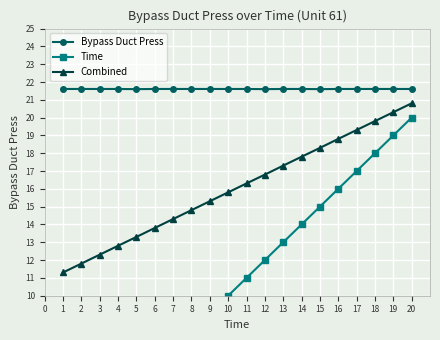

The Bypass Duct Press series shows 13.8 at 14. True or false?

False